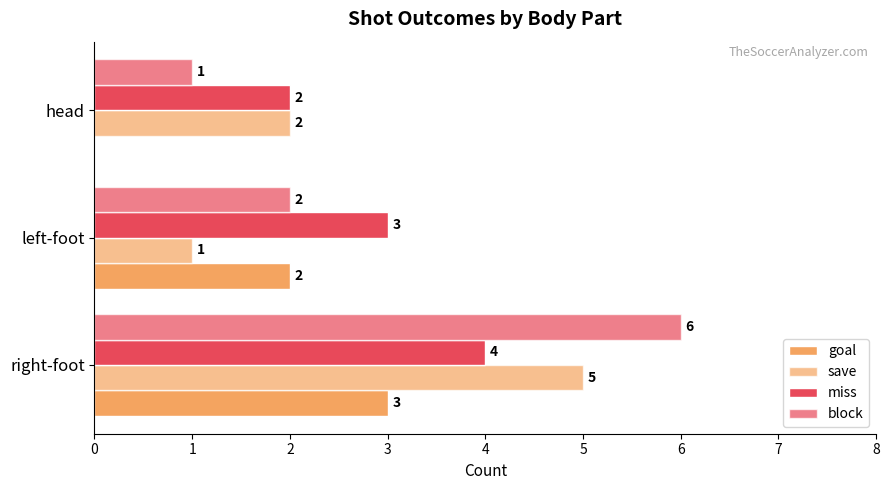

Reading left to right, list all the values displayed in this chart.

goal: 3	2	0
save: 5	1	2
miss: 4	3	2
block: 6	2	1